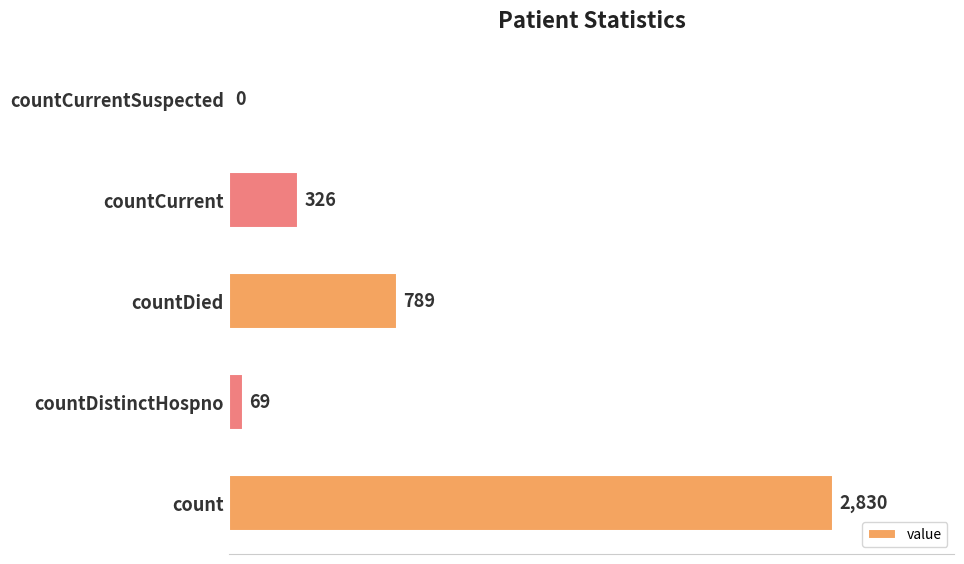

What is the sum of the values at countDied and countDistinctHospno?

858